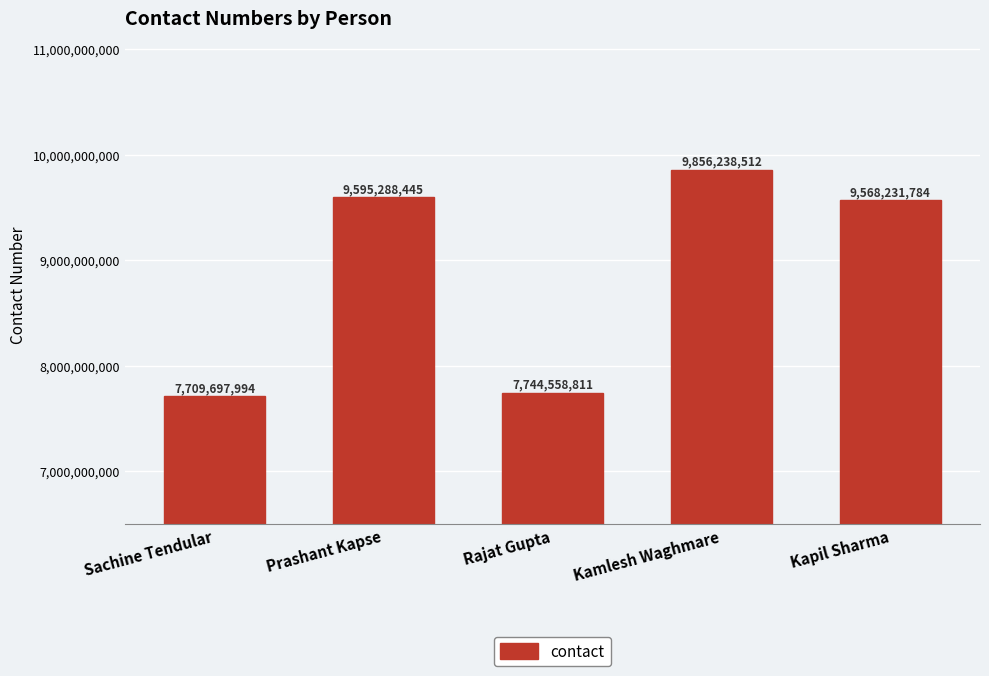

Reading right to left, what are all the values shown in this chart?

Kapil Sharma=9568231784	Kamlesh Waghmare=9856238512	Rajat Gupta=7744558811	Prashant Kapse=9595288445	Sachine Tendular=7709697994